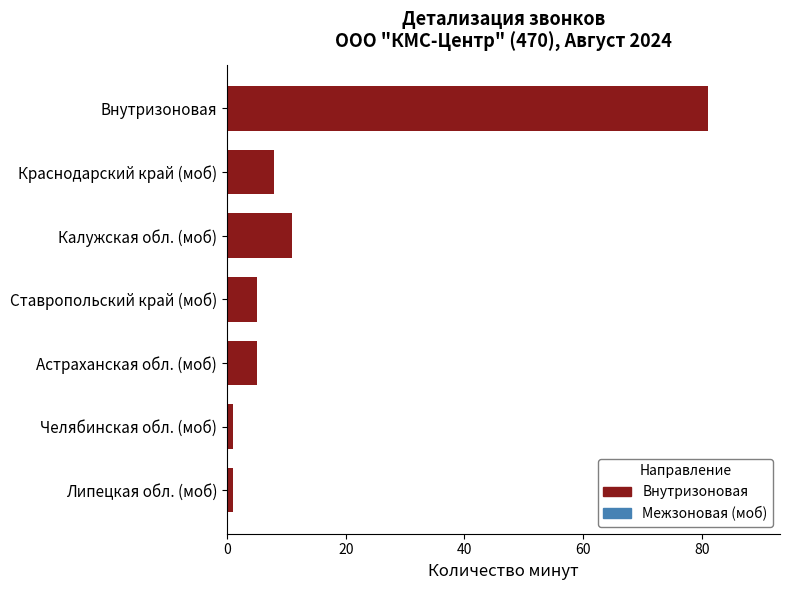

What is the label of the 6th bar from the bottom?

Краснодарский край (моб)